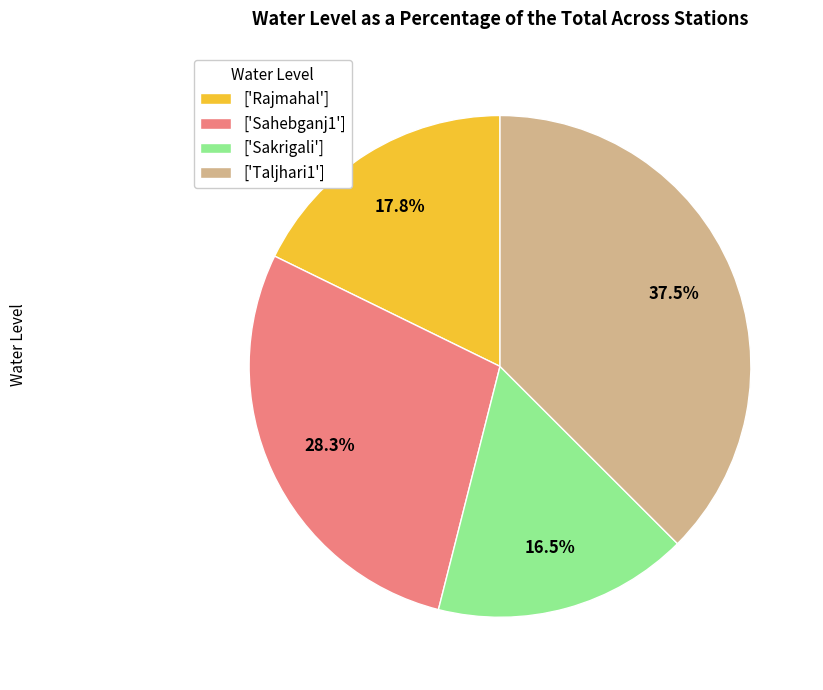

What percentage is NOT represented by ['Sakrigali']?

83.5%